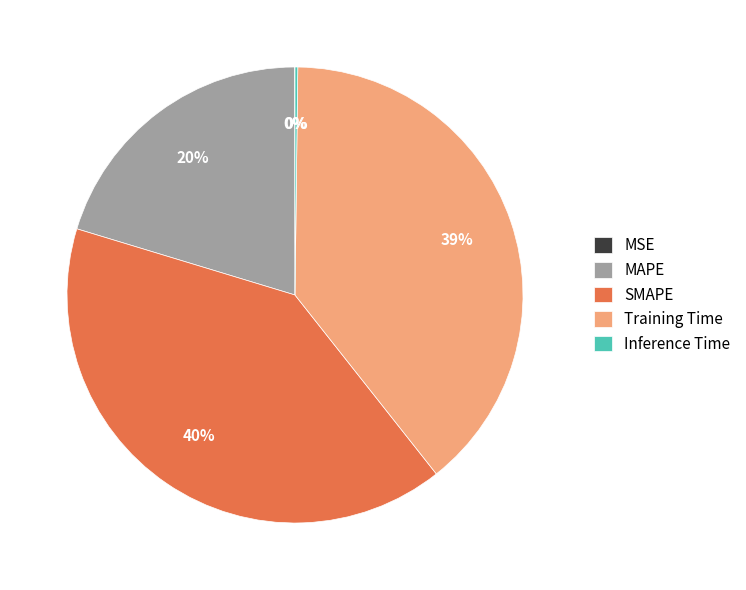

True or false: MAPE accounts for 29% of the total.

False